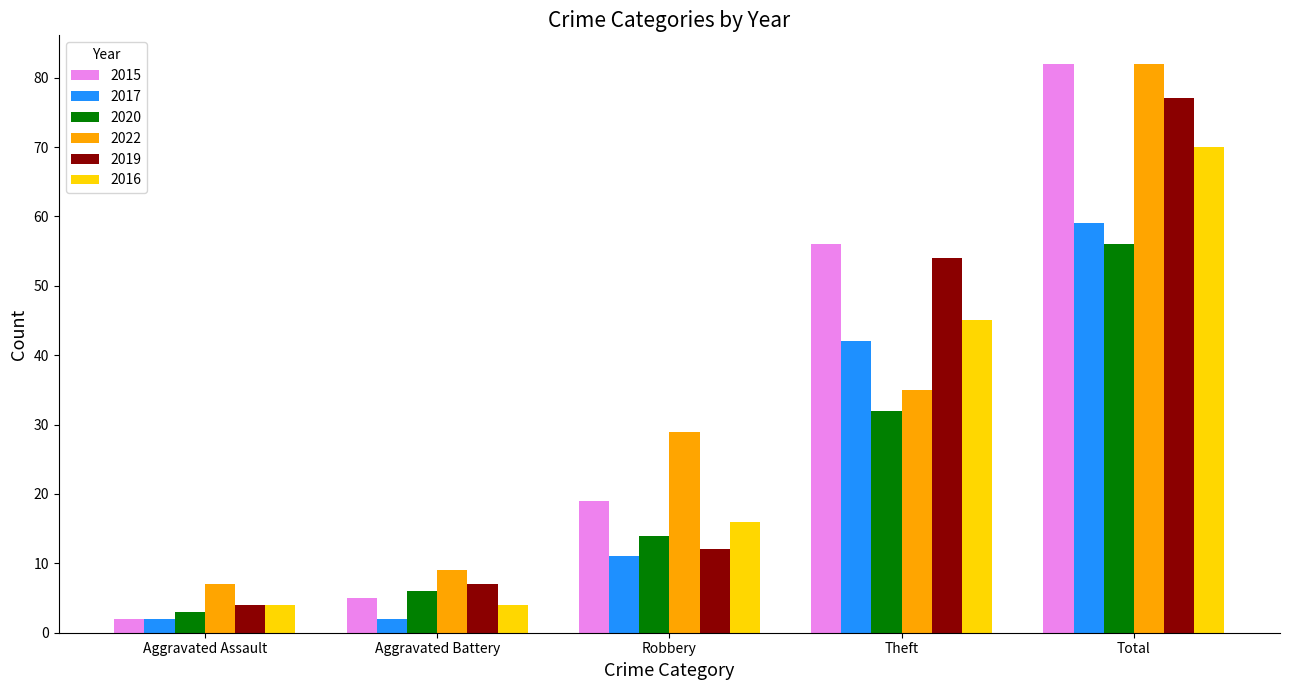

How many categories are shown in the chart?

5